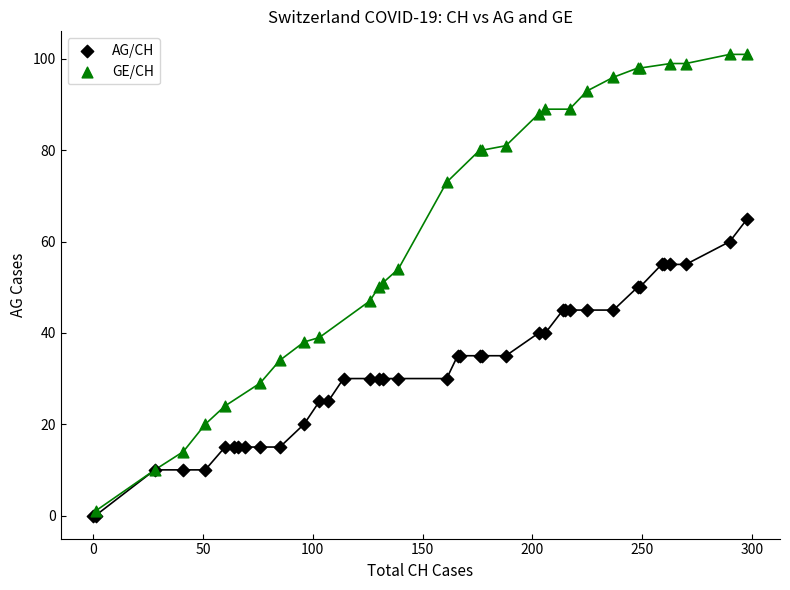

Which series has the largest Y range (max minus min)?

GE/CH